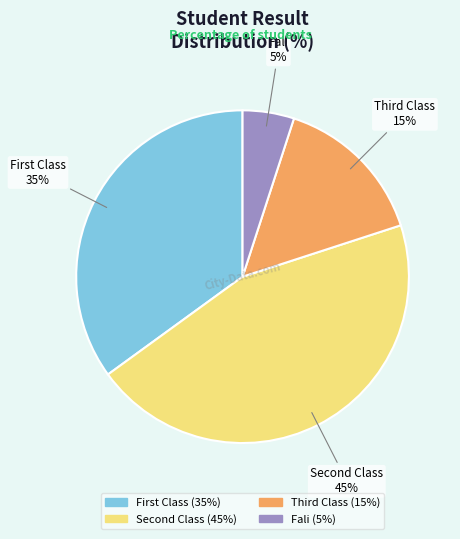

What is the smallest slice in the pie chart?

Fali